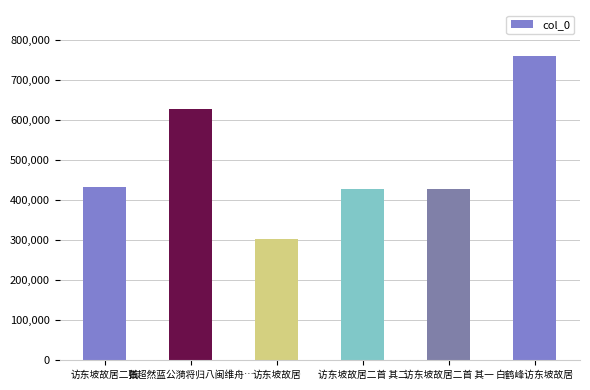

Which has a higher value, 访东坡故居二首 or 白鹤峰访东坡故居?

白鹤峰访东坡故居